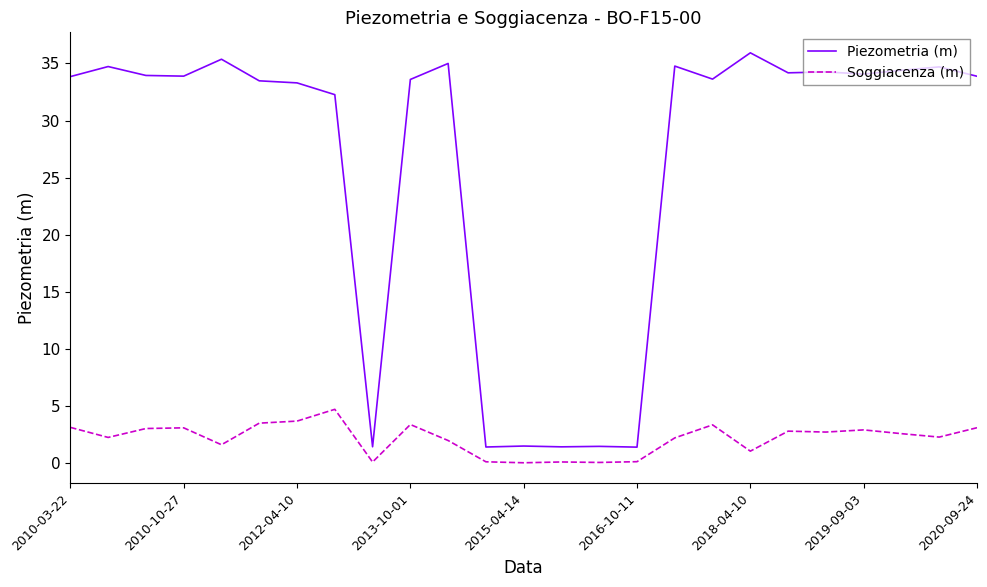

How many series are shown in this chart?

2